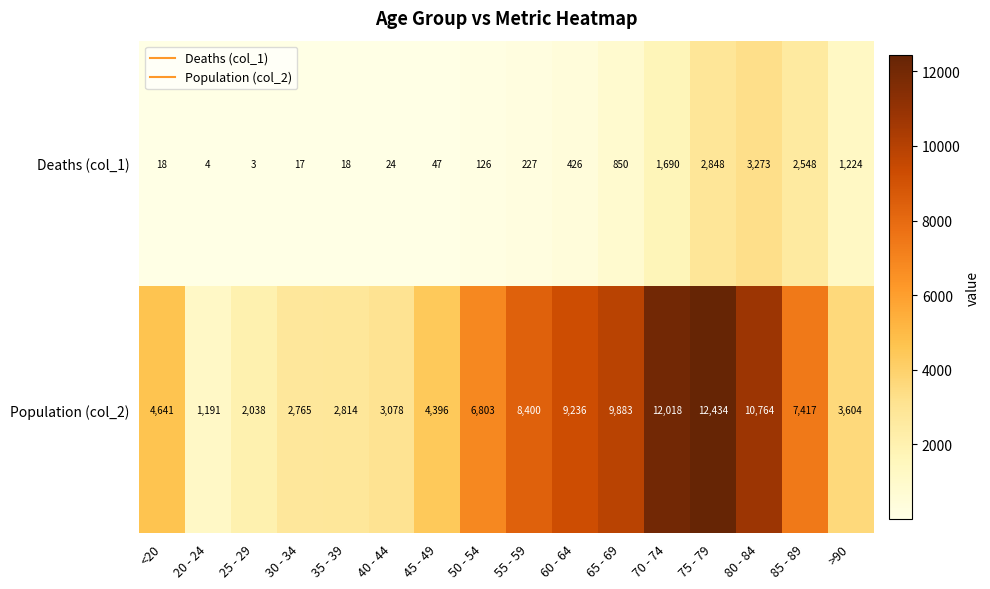

What is the difference between the maximum and minimum values in the Deaths (col_1) series?

3270